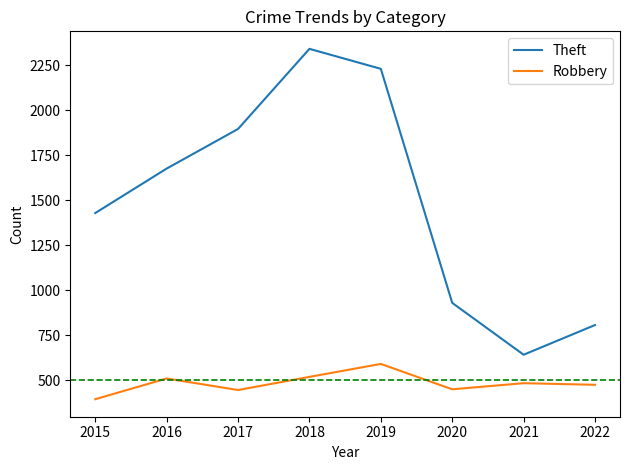

The Robbery series shows 796 at 2021. True or false?

False